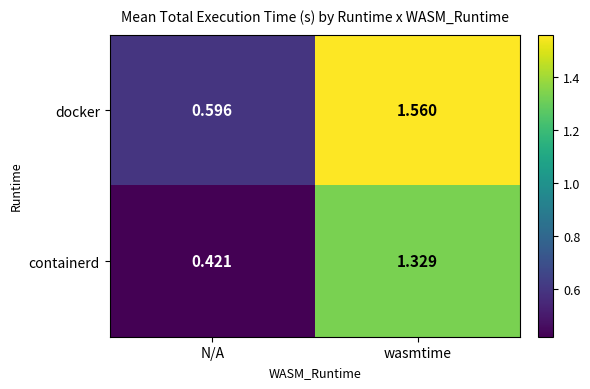

Which category has the highest value across all series?

wasmtime